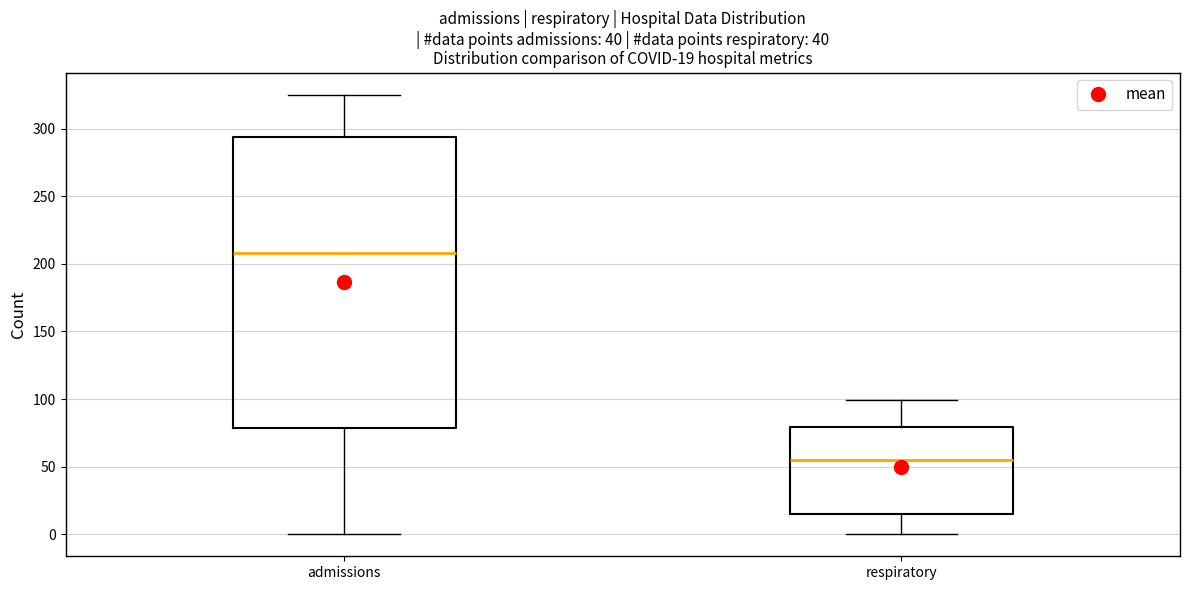

Which box has the lowest median line?

respiratory